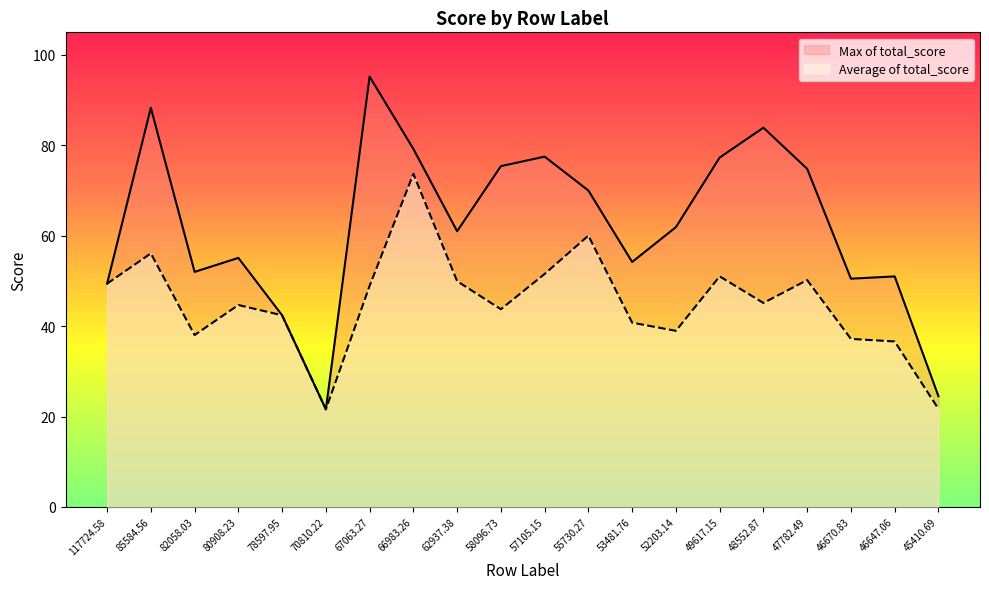

What position from the left is 52203.14?

14